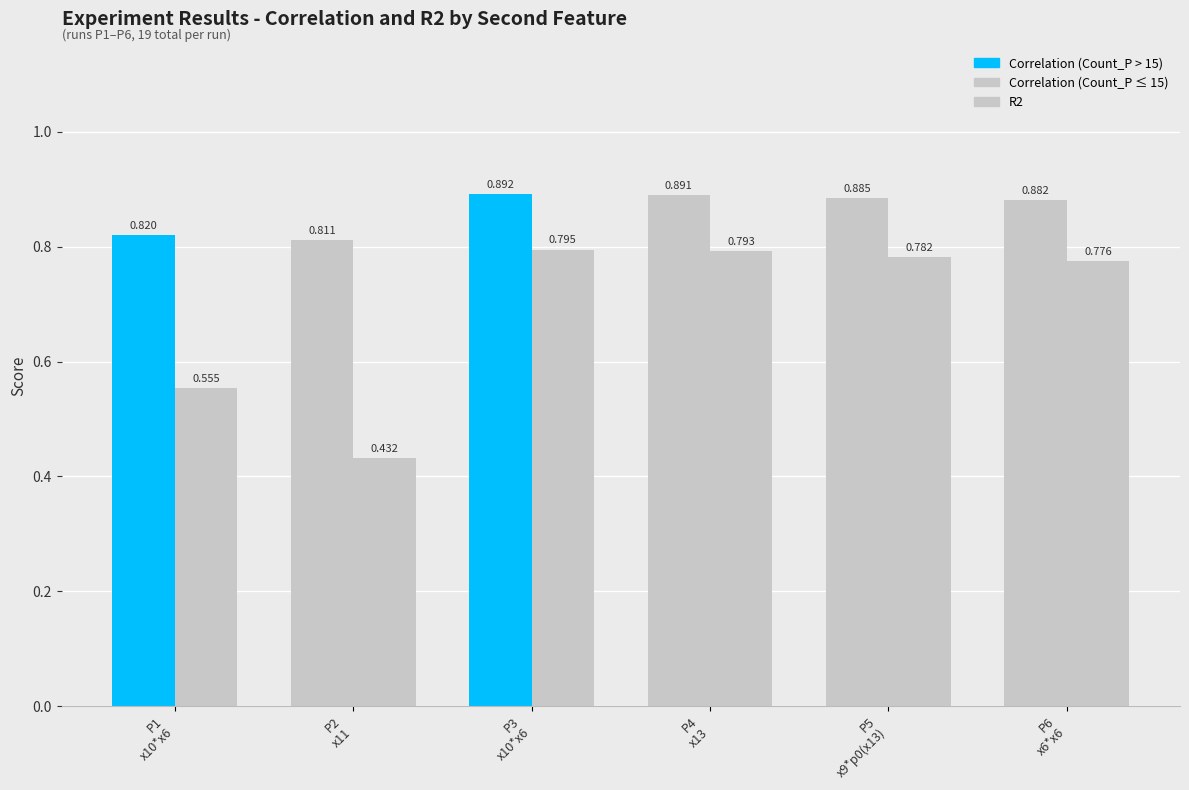

Reading left to right, what are all the values shown in this chart?

Correlation: P1
x10*x6=0.8	P2
x11=0.8	P3
x10*x6=0.9	P4
x13=0.9	P5
x9*p0(x13)=0.9	P6
x6*x6=0.9
R2: P1
x10*x6=0.6	P2
x11=0.4	P3
x10*x6=0.8	P4
x13=0.8	P5
x9*p0(x13)=0.8	P6
x6*x6=0.8